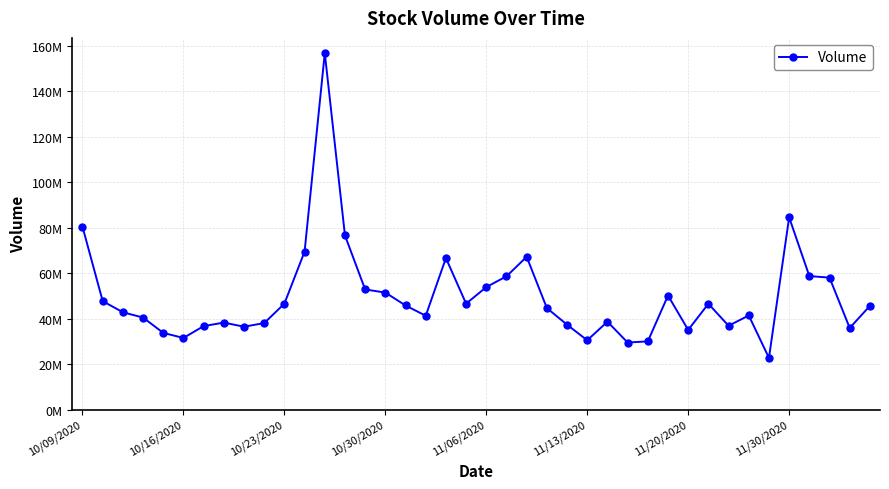

Does the chart have visible grid lines?

Yes